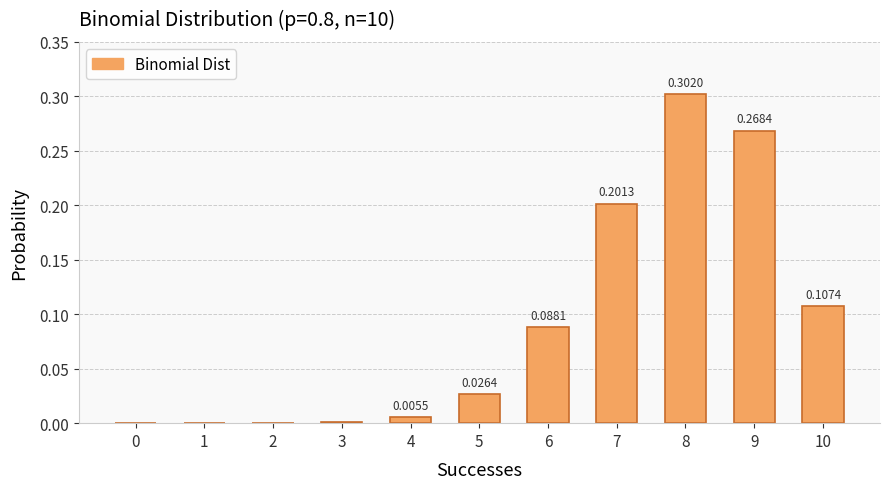

Between 6 and 8, which is larger?

8